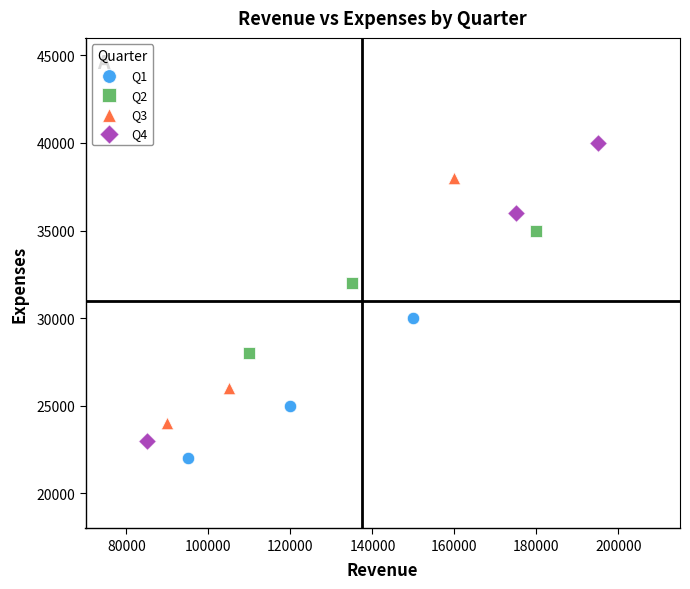

Which series contains the highest Y value?

Q4